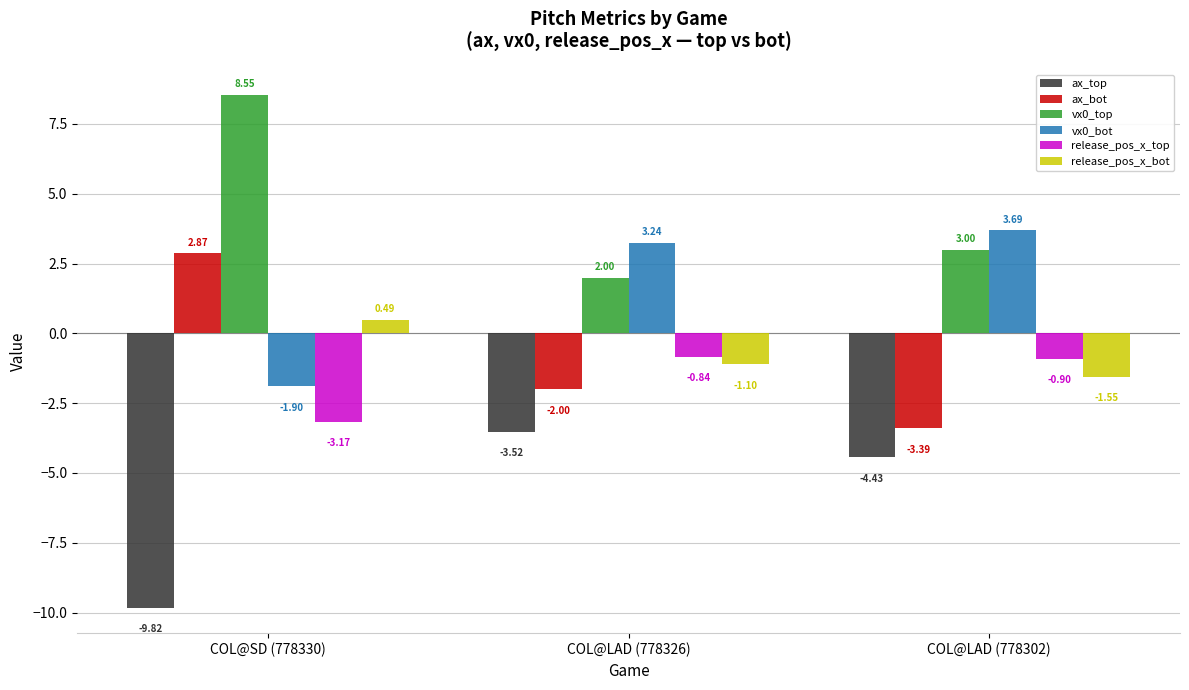

Does the chart contain any negative values?

Yes